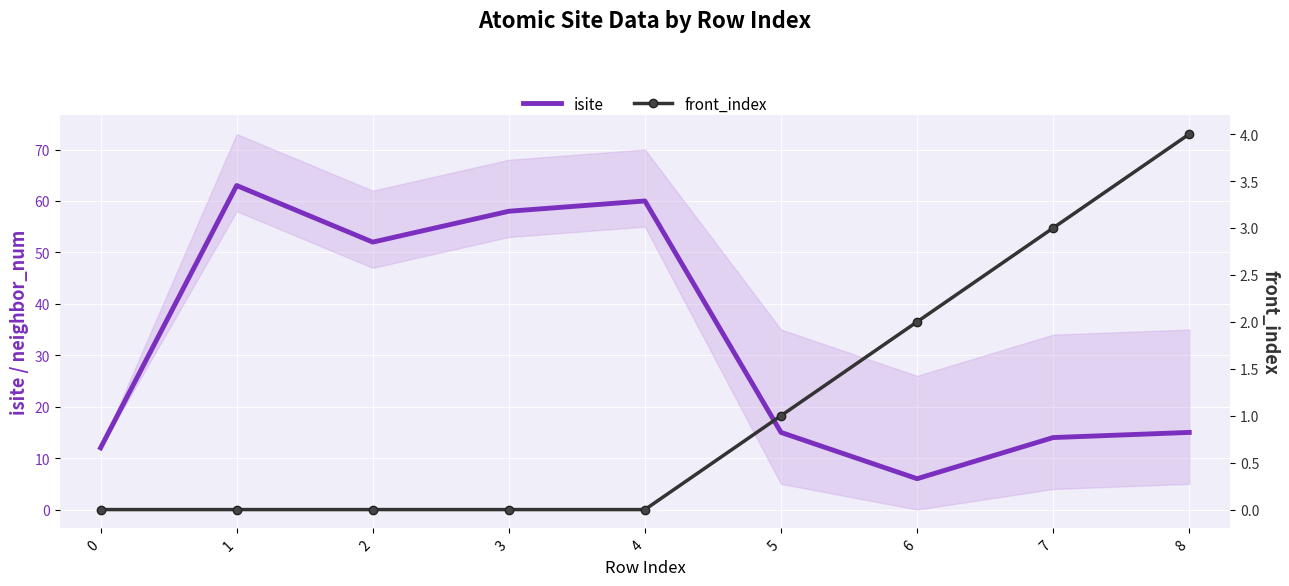

The front_index series shows -1 at 1. True or false?

False